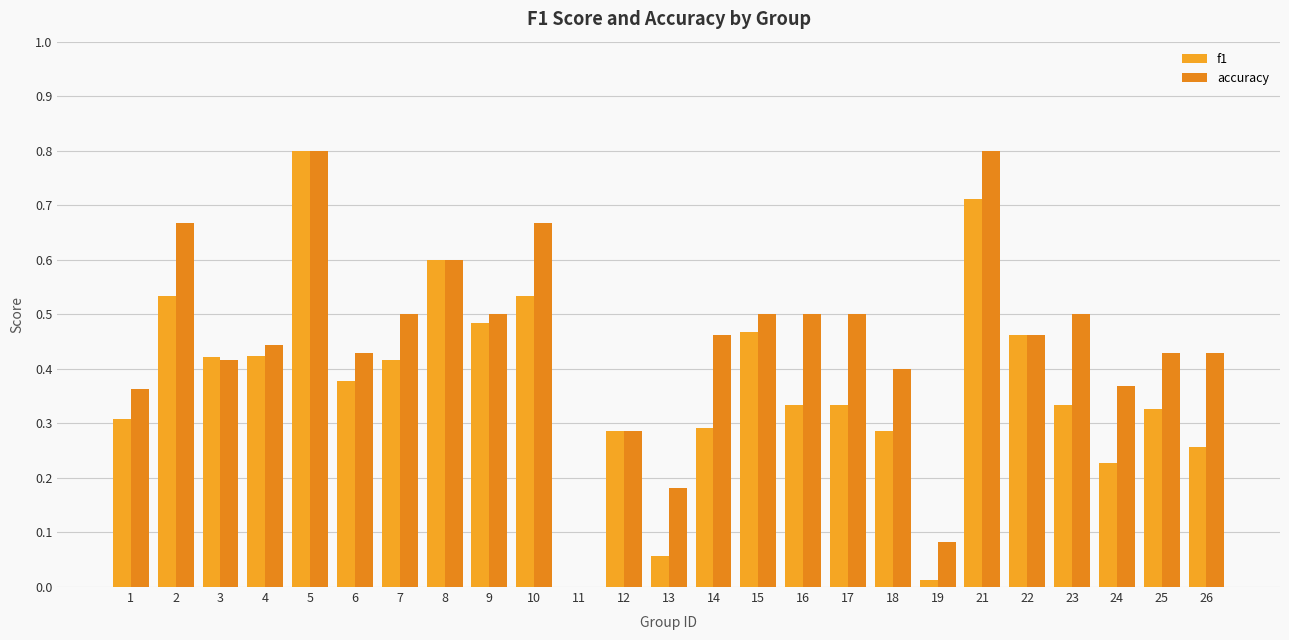

What is the maximum value for f1?

0.8